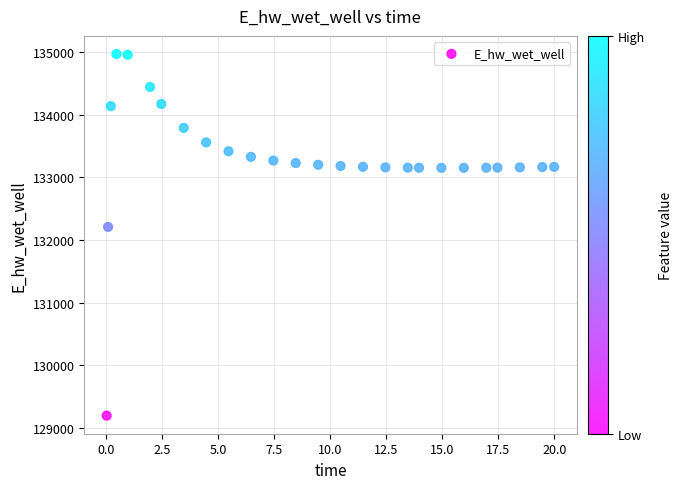

What is the range of X values (max minus min)?

20.0